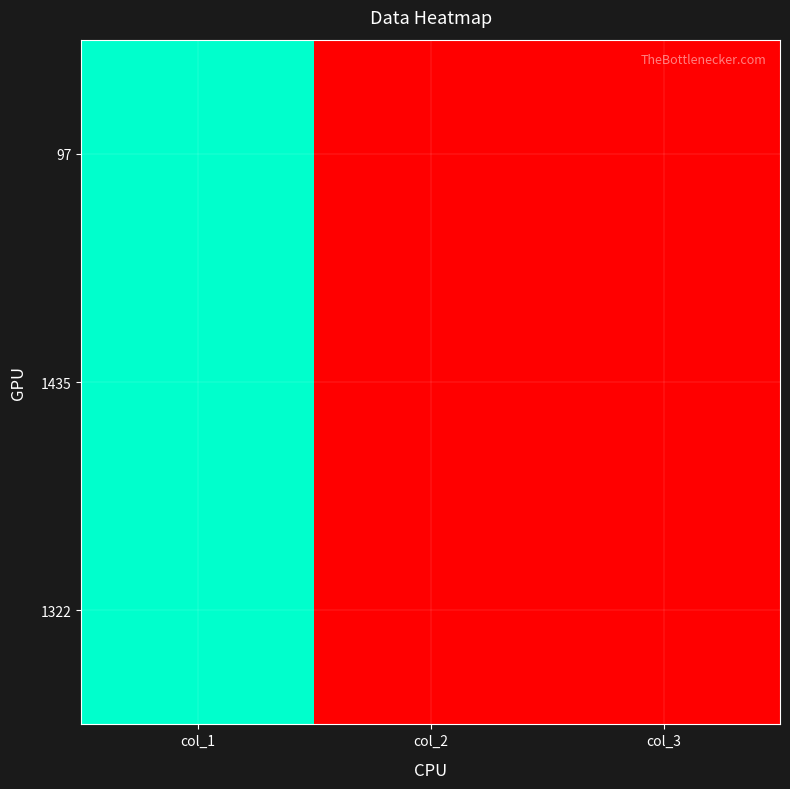

Reading left to right, extract all data points from this chart.

97: col_1=1	col_2=0	col_3=0
1435: col_1=1	col_2=0	col_3=0
1322: col_1=1	col_2=0	col_3=0